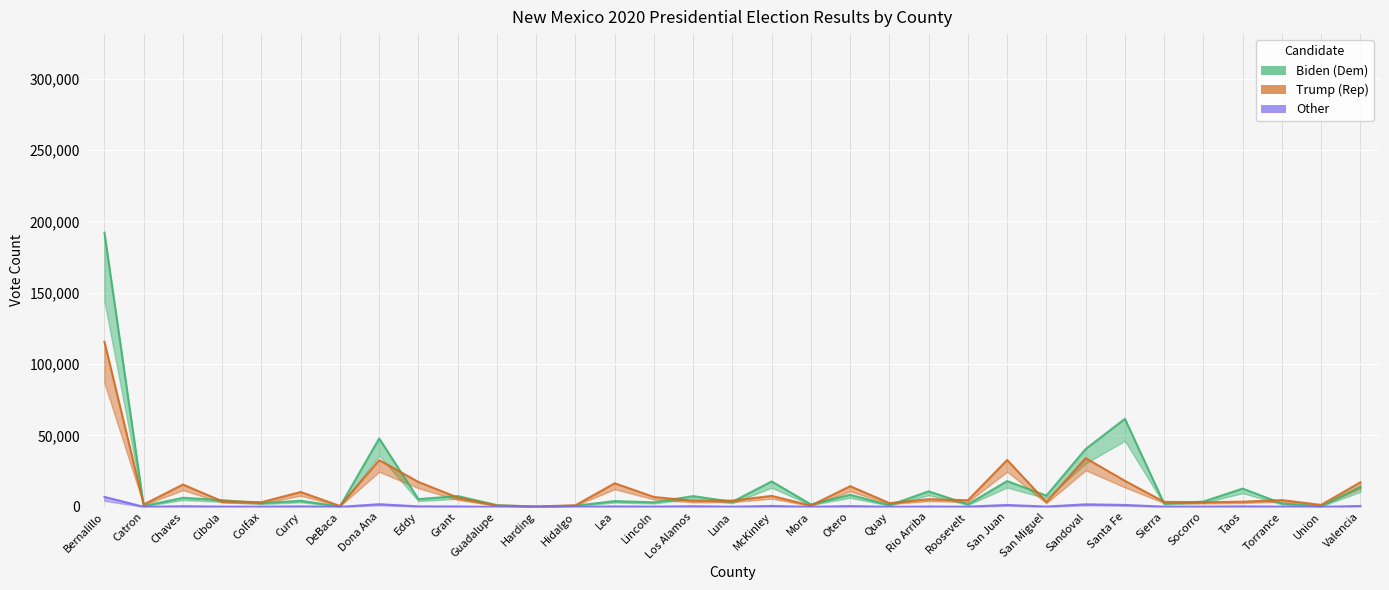

True or false: Trump (Rep) has more than 0 interior local peaks.

True